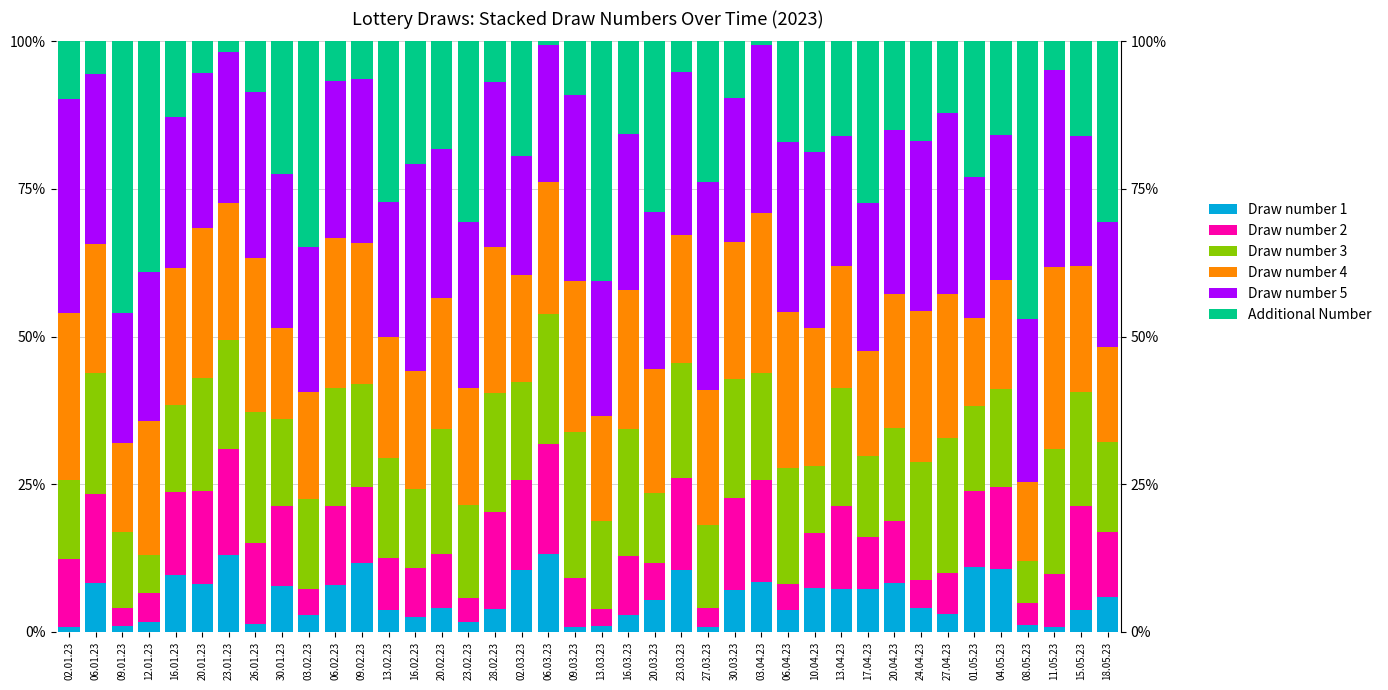

Which category has the highest value across all series?

08.05.23